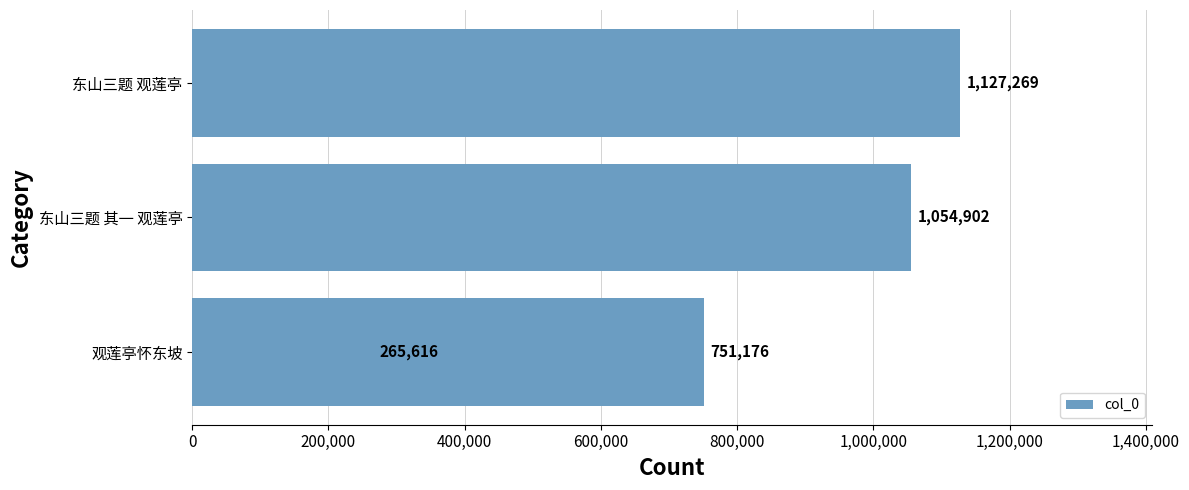

Reading left to right, what are all the values shown in this chart?

1127269	1054902	751176	265616